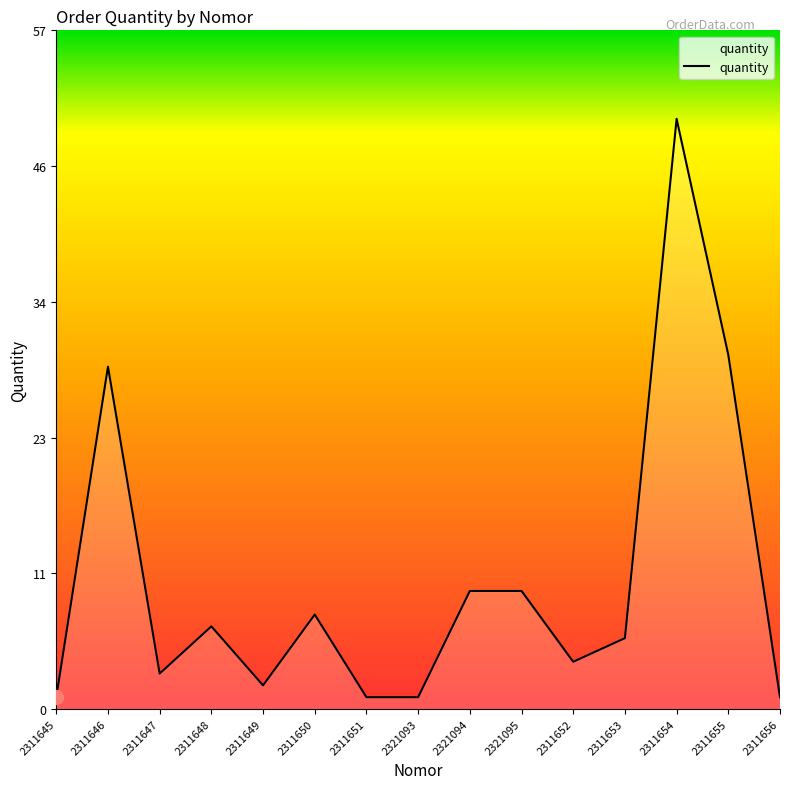

What is the change in value from 2311649 to 2311651?

-1